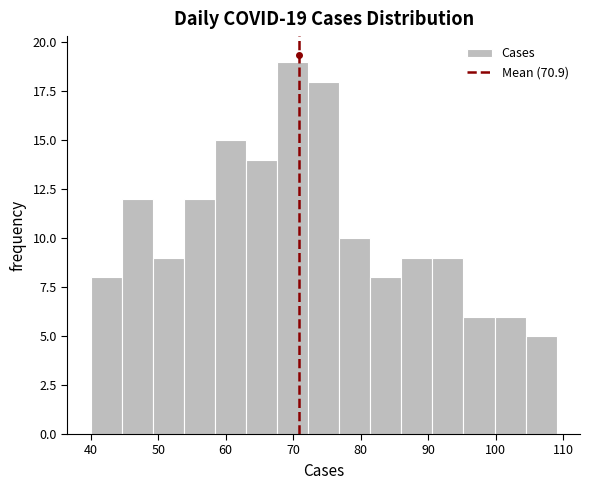

Over which range of the x-axis is the bar tallest?

67.6 to 72.2